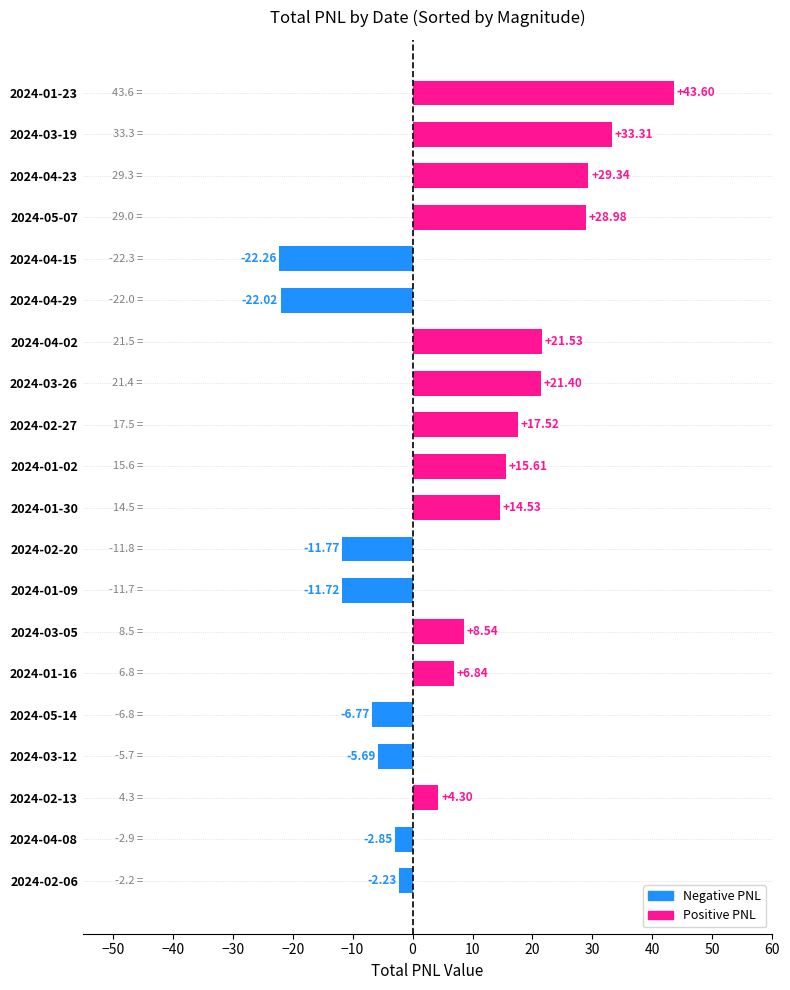

What is the difference between the second highest and second lowest values?

55.3